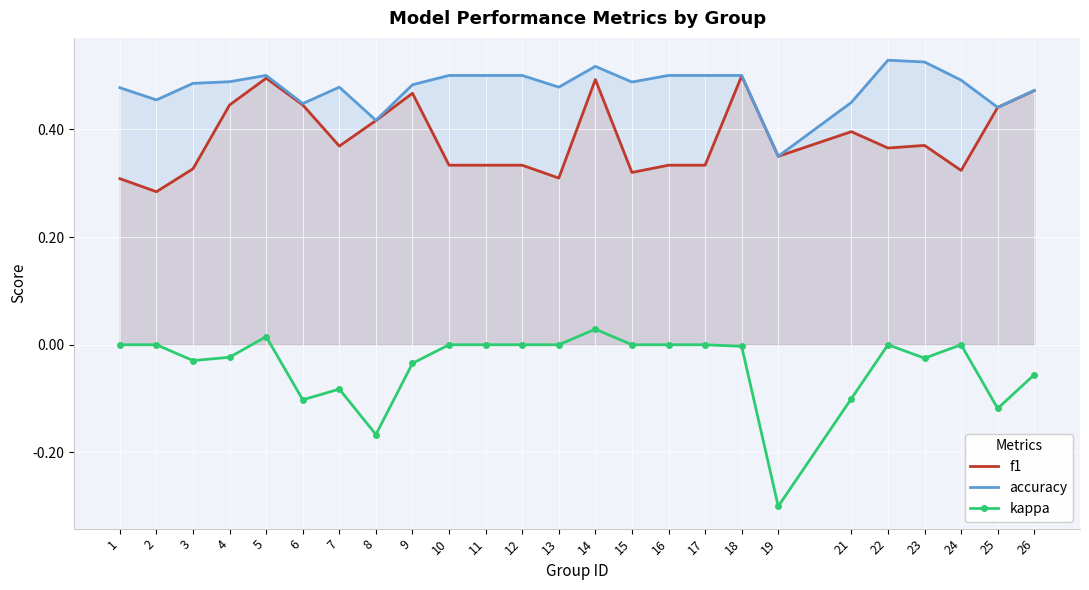

What is the minimum value for accuracy?

0.3